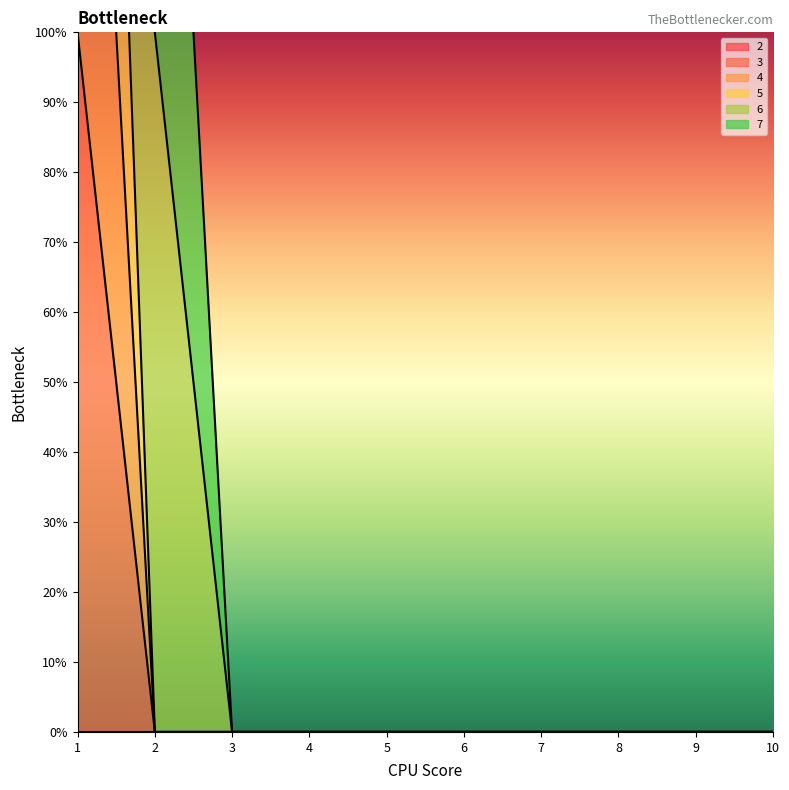

Is it true that 4 equals 0 at 4?

True